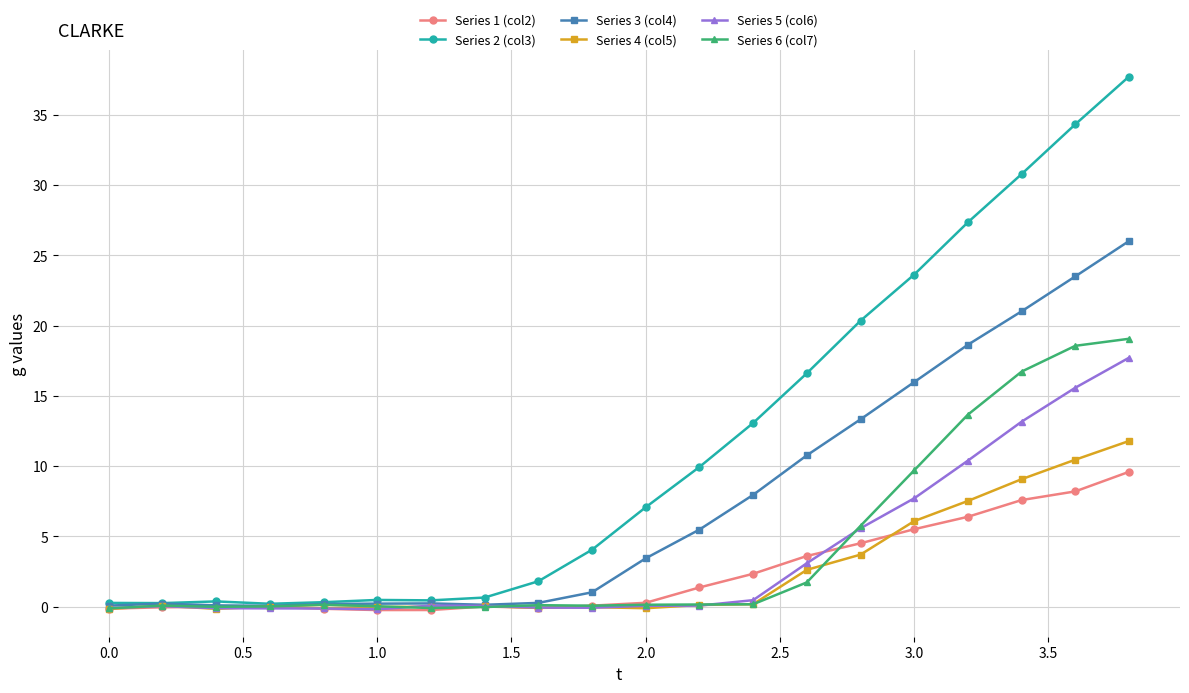

True or false: Series 6 (col7) has more than 2 interior local peaks.

True